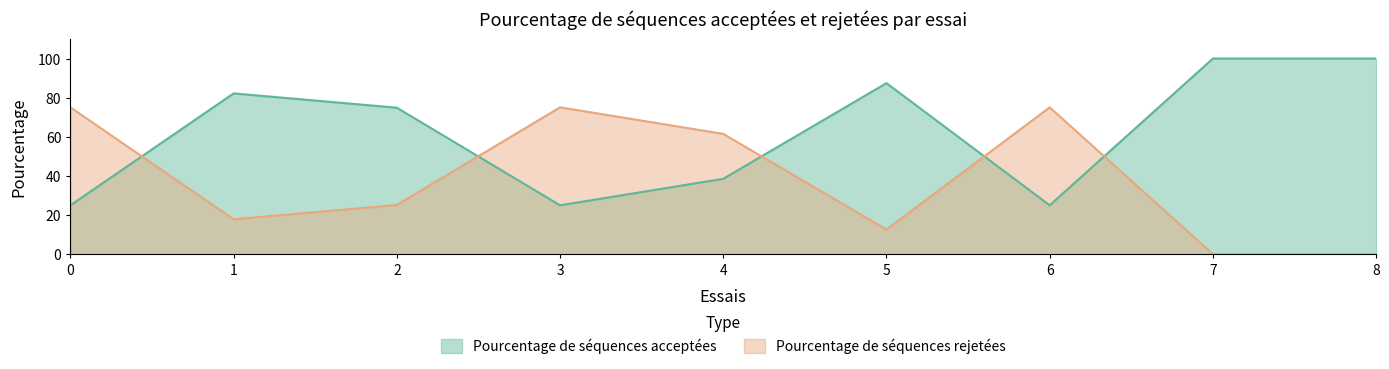

Where is the first local maximum for Pourcentage de séquences acceptées?

1